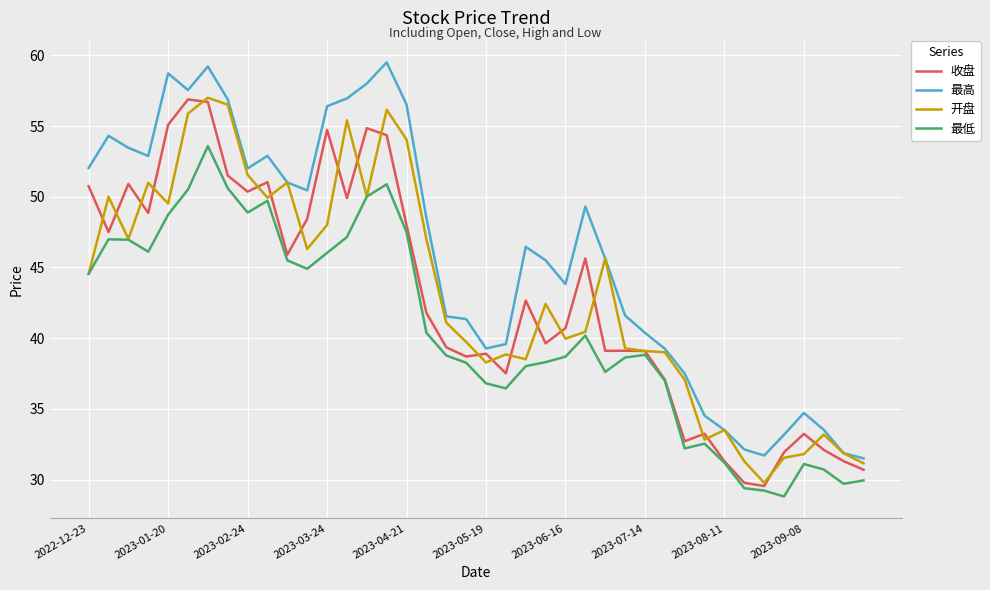

True or false: 最高 and 最低 intersect in this chart.

False